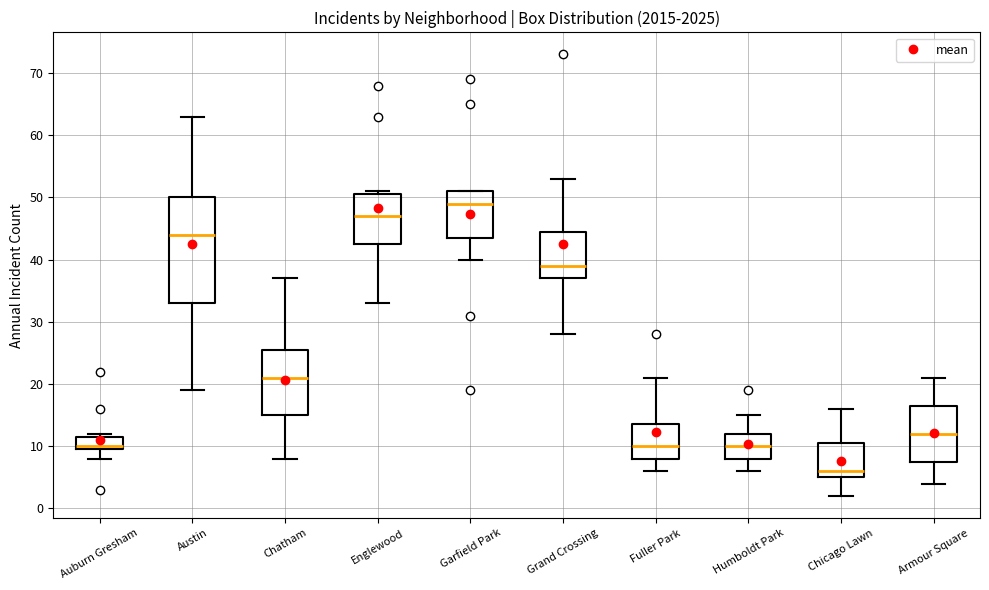

Reading left to right, read every box against the y-axis: the position of its median line, the range the box covers, and the ends of its whiskers. The values are not printed on the chart, so give them approximately, as read against the axis.

Auburn Gresham: median 10 (just above the box's lower edge), box 10 to 12, whiskers 8 to 12 (just above the box's upper edge)
Austin: median 44, box 33 to 50, whiskers 19 to 63
Chatham: median 21, box 15 to 26, whiskers 8 to 37
Englewood: median 47, box 43 to 51, whiskers 33 to 51 (just above the box's upper edge)
Garfield Park: median 49, box 44 to 51, whiskers 40 to 51
Grand Crossing: median 39, box 37 to 45, whiskers 28 to 53
Fuller Park: median 10, box 8 to 14, whiskers 6 to 21
Humboldt Park: median 10, box 8 to 12, whiskers 6 to 15
Chicago Lawn: median 6, box 5 to 11, whiskers 2 to 16
Armour Square: median 12, box 8 to 17, whiskers 4 to 21